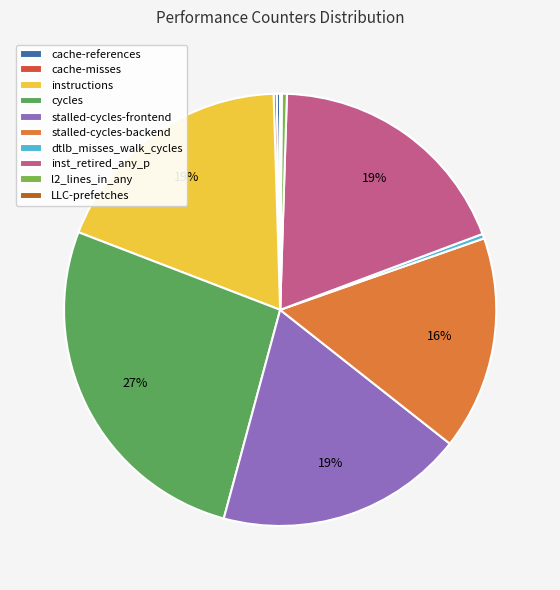

The LLC-prefetches slice represents 10% of the pie. True or false?

False